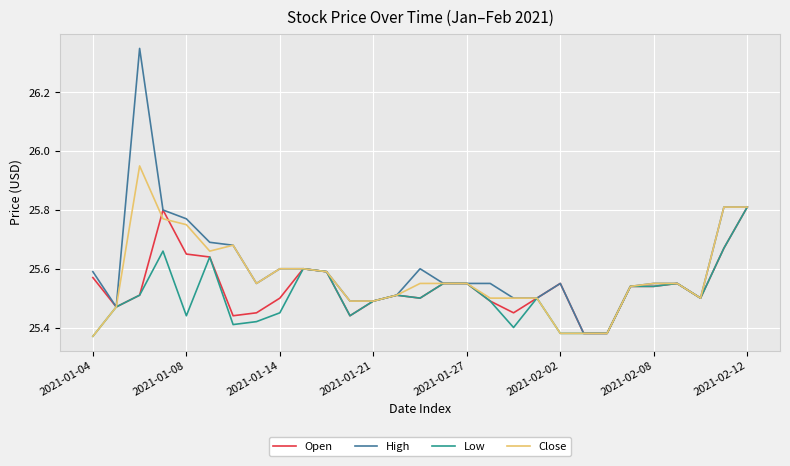

Which series has the widest spread of values?

High